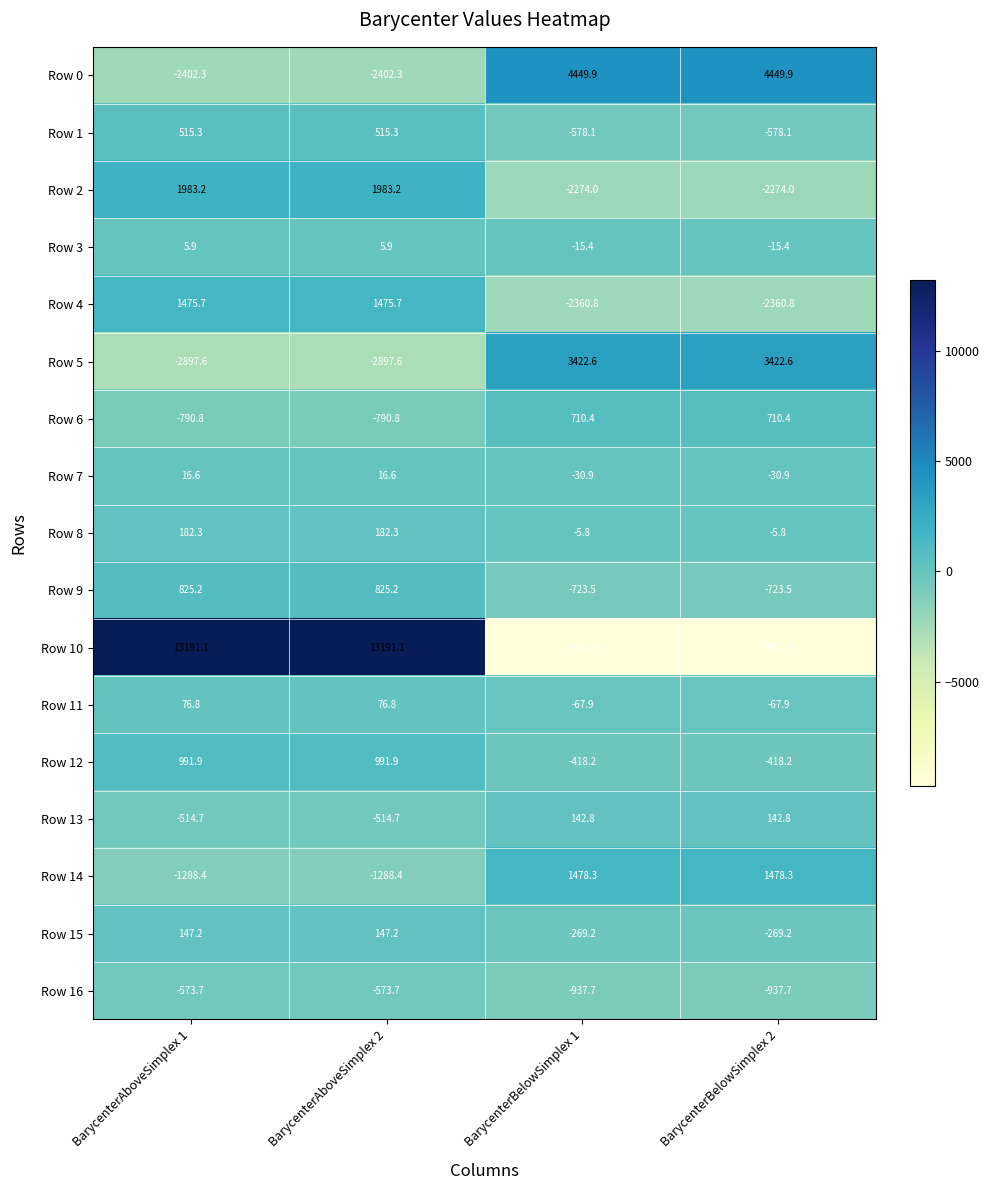

The Row 11 series shows -43.7 at BarycenterBelowSimplex 2. True or false?

False